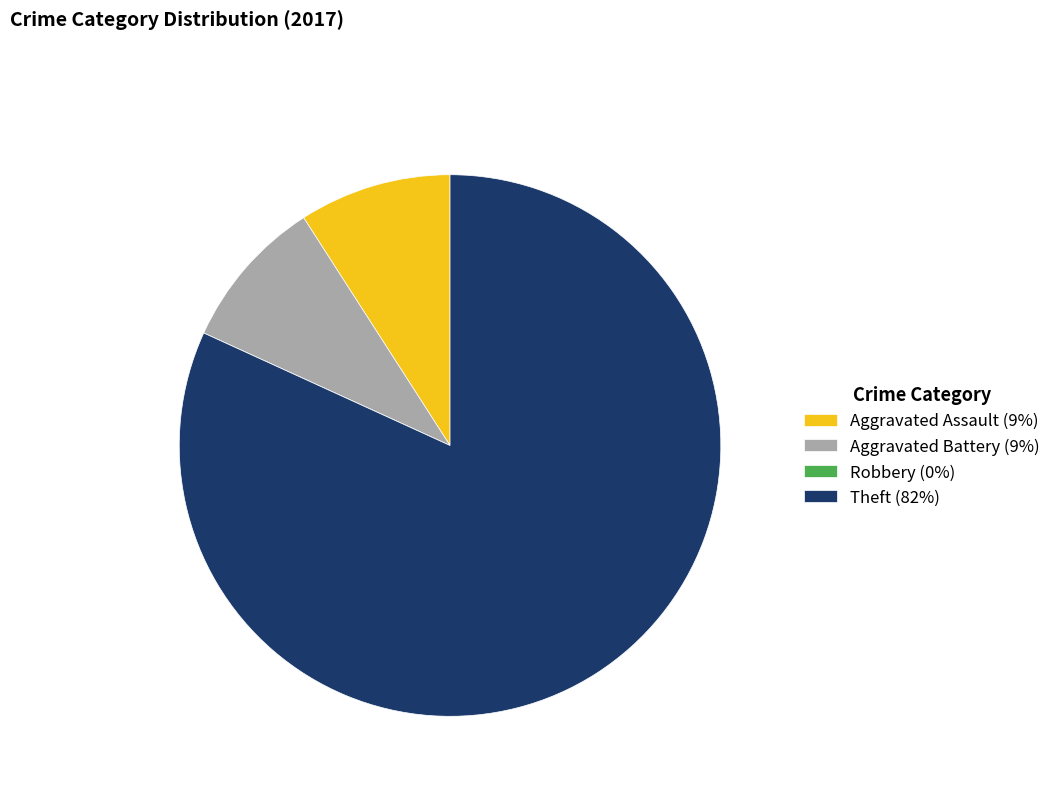

Does Theft represent more than half of the total?

Yes